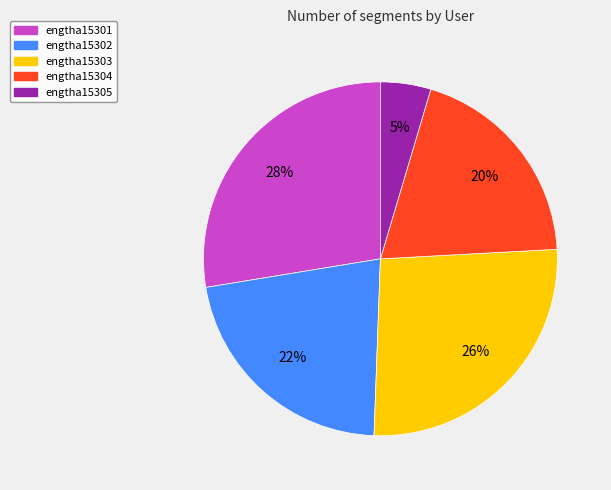

To the nearest percent, what is the average slice percentage?

20%